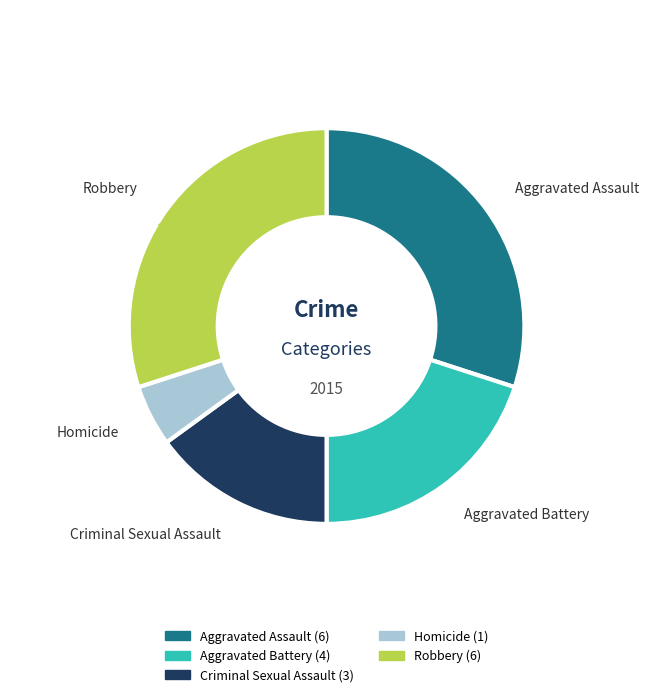

Do Aggravated Battery and Criminal Sexual Assault together represent more than half of the pie?

No